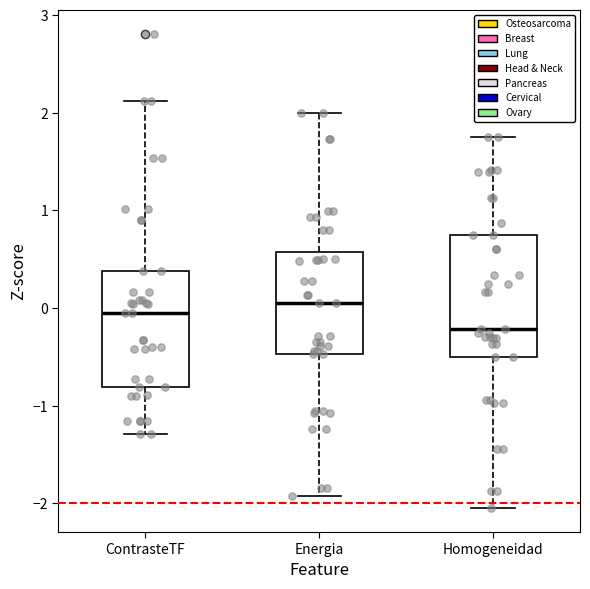

Where does the lower whisker of the box for Energia end on the y-axis? The values are not printed on the chart, so give them approximately, as read against the axis.

-1.9